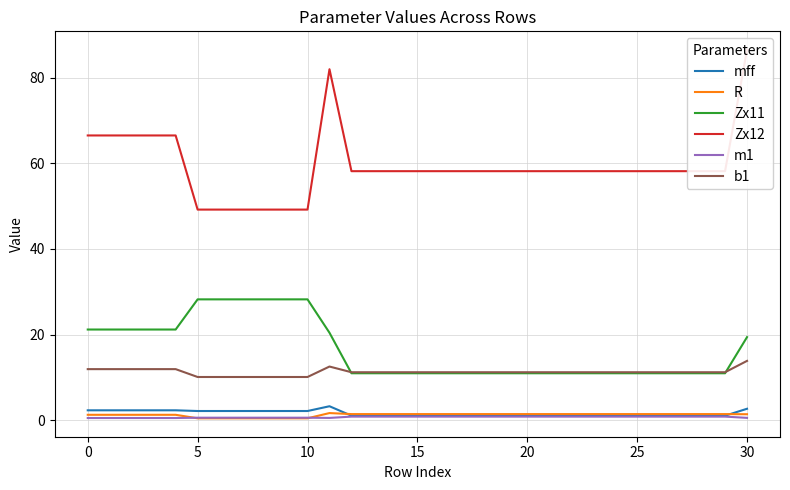

At how many categories does at least one series exceed 82?

1